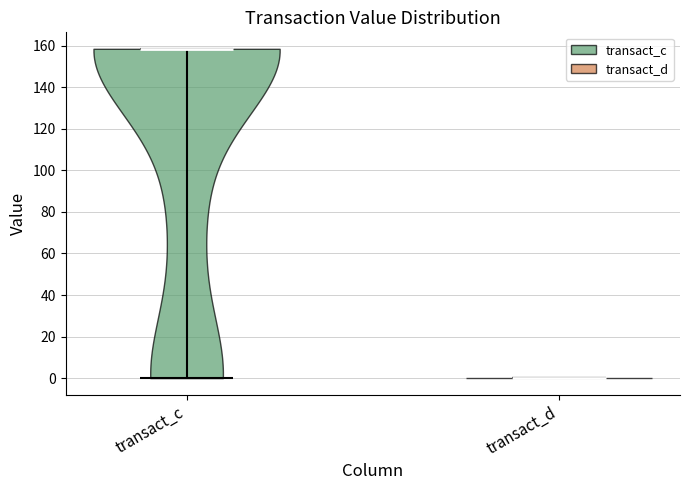

Reading left to right, read every violin against the y-axis: where its median line is, and the lowest and highest points it reaches. The values are not printed on the chart, so give them approximately, as read against the axis.

transact_c: median line 158, lowest point 0, highest point 158
transact_d: median line 0, lowest point 0, highest point 0